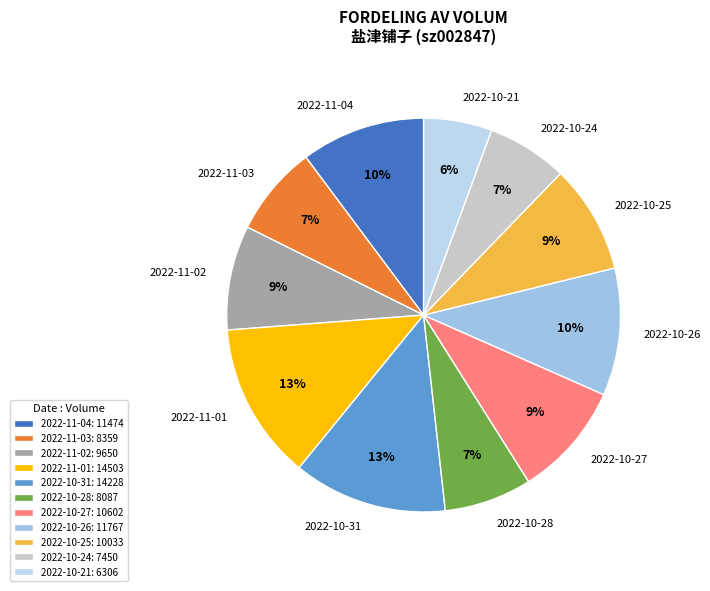

To the nearest percent, what is the difference between the largest and smallest slice percentages?

7%